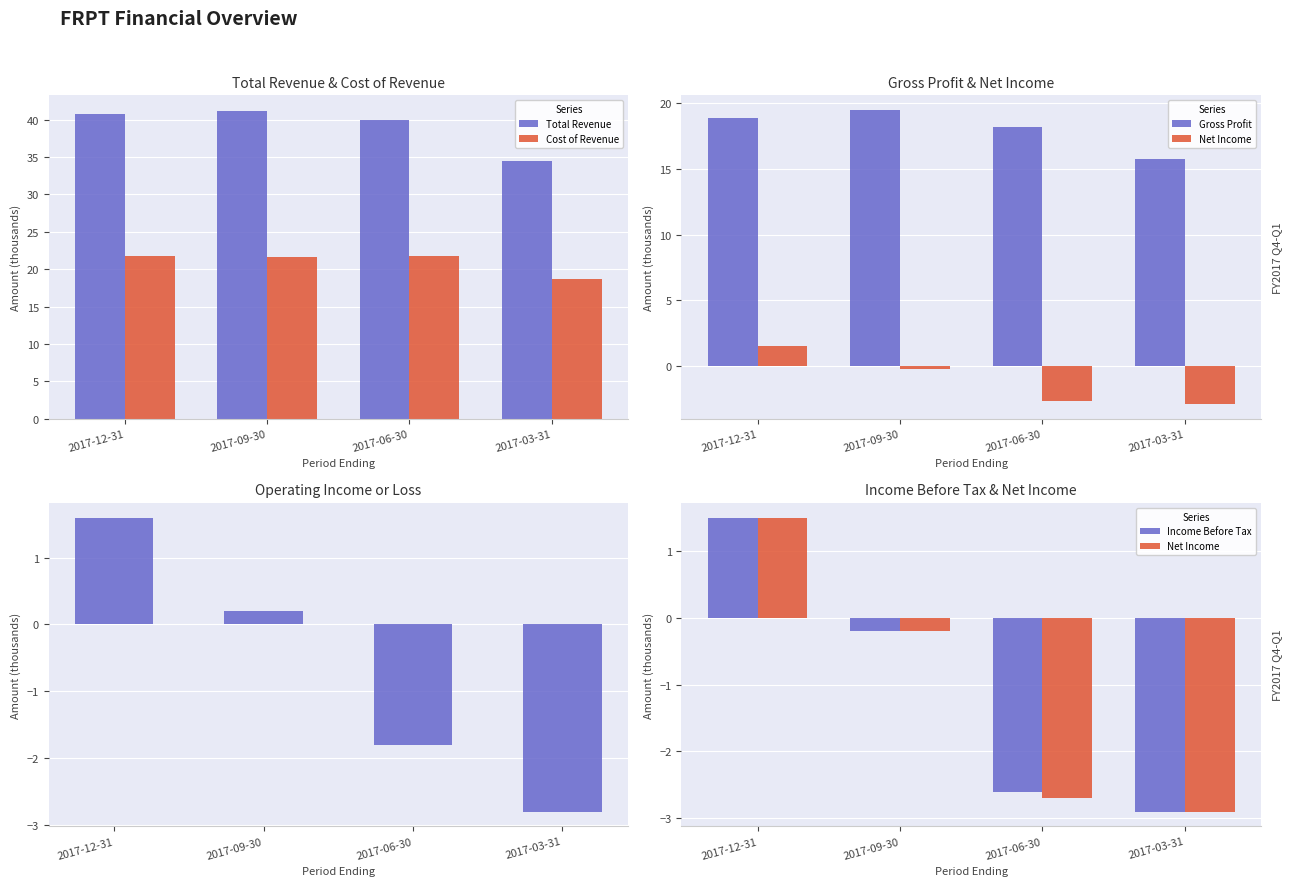

List the labels in order of Cost of Revenue value, smallest first.

2017-03-31, 2017-09-30, 2017-12-31, 2017-06-30